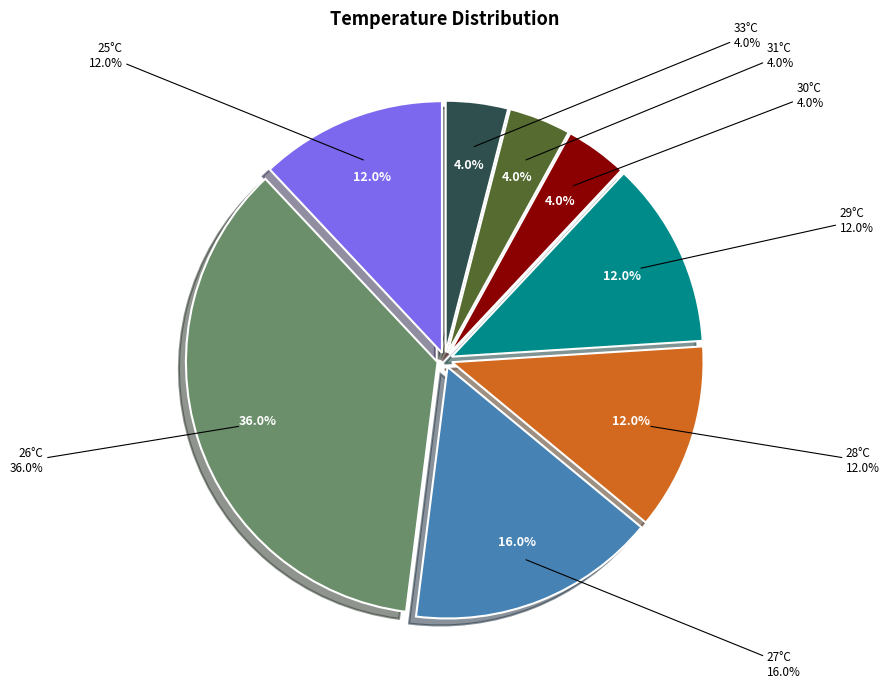

Is it true that 26 is 36% of the pie?

True